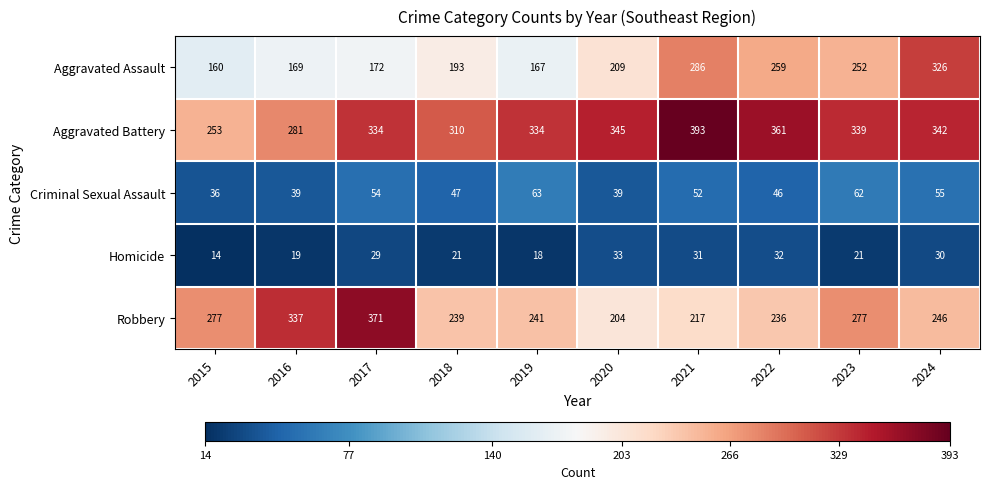

What is the total value across all series at 2024?

999